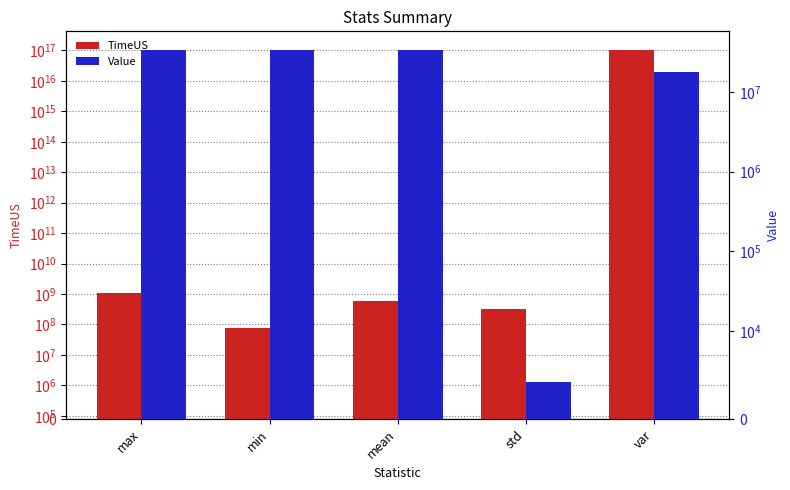

What is the maximum value shown in the chart?

105183413380778400.0